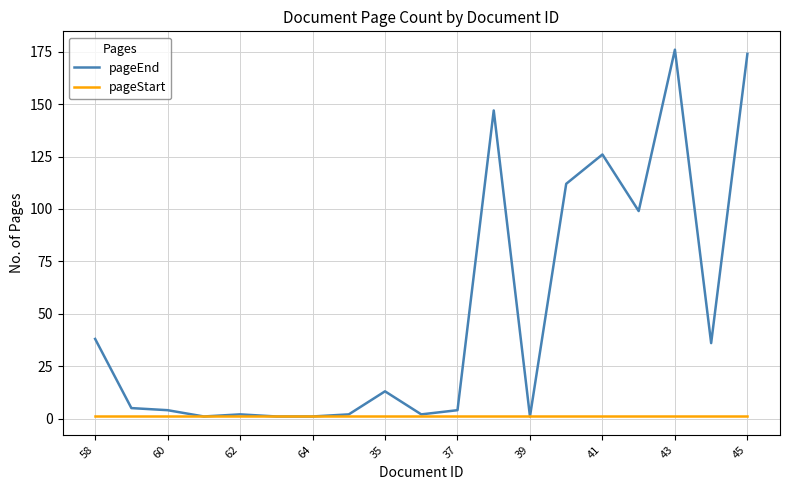

How many distinct data groups are displayed?

2